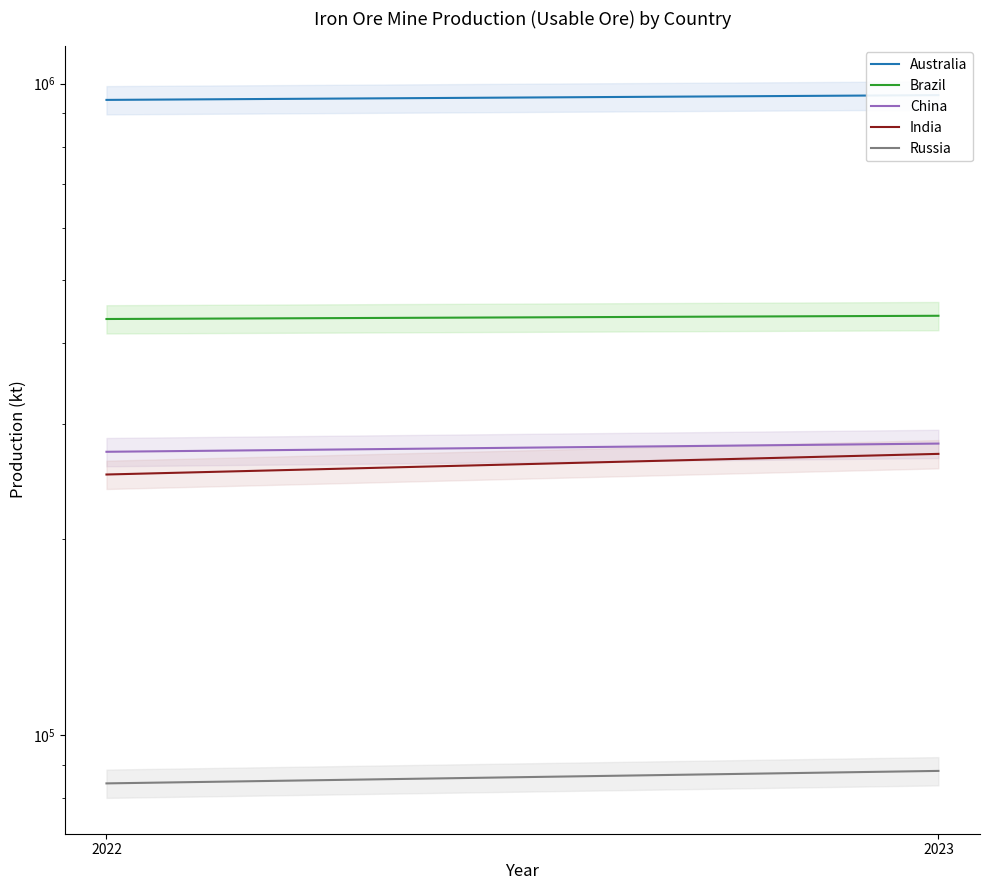

What is the greatest value displayed?

960000